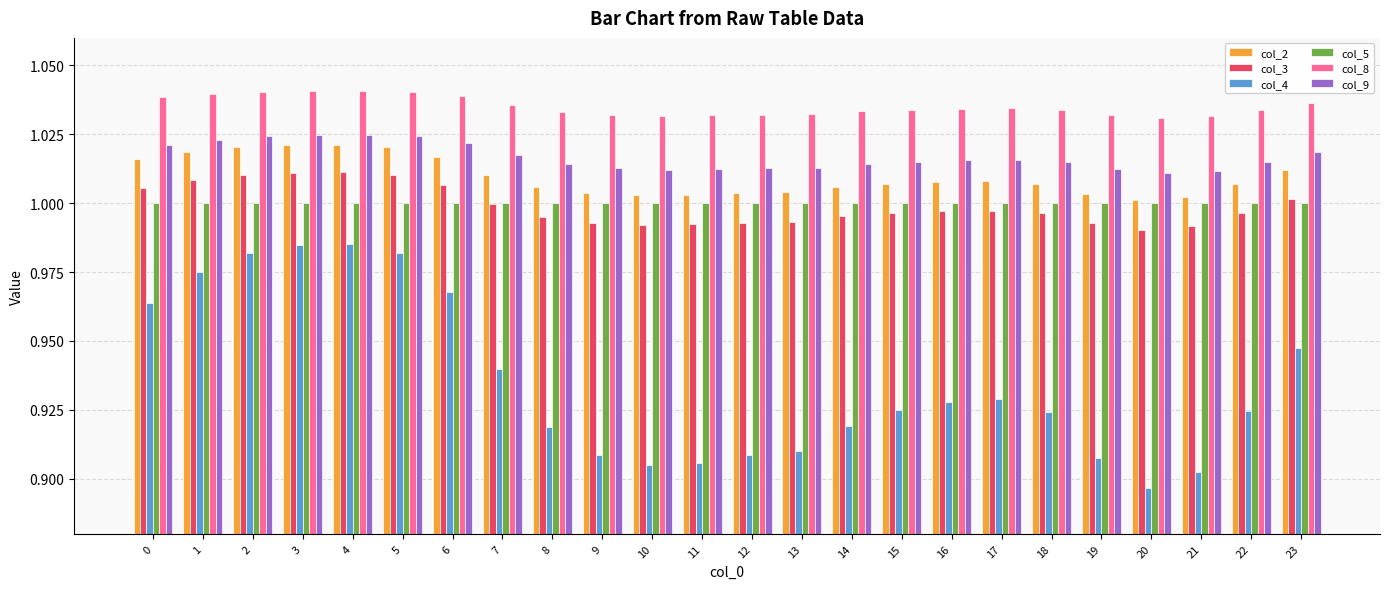

True or false: col_2 has a value of 1.0 at 4.

True